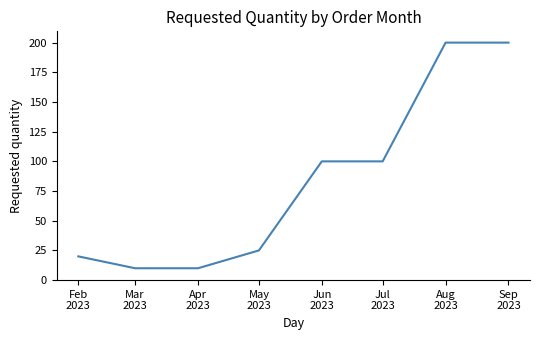

Reading left to right, list all the values displayed in this chart.

20	10	10	25	100	100	200	200